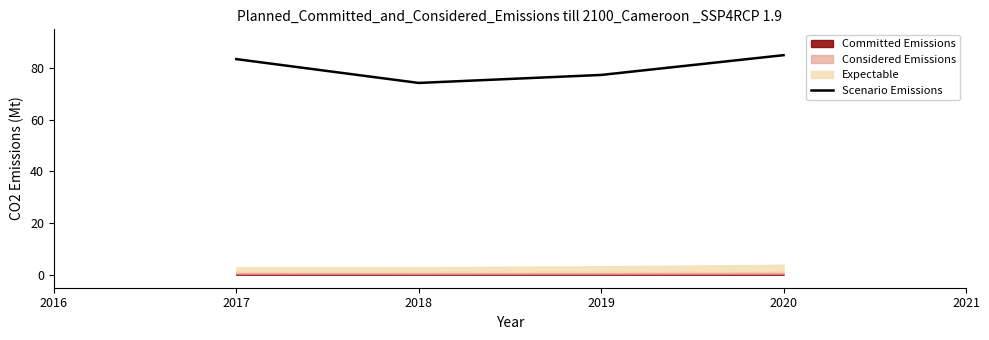

What is the minimum value for Scenario Emissions?

74.3